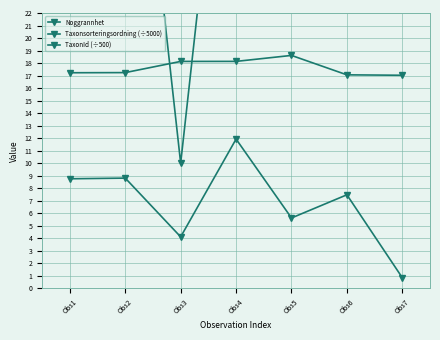

At which label does TaxonId (÷500) first exceed 7?

Obs1